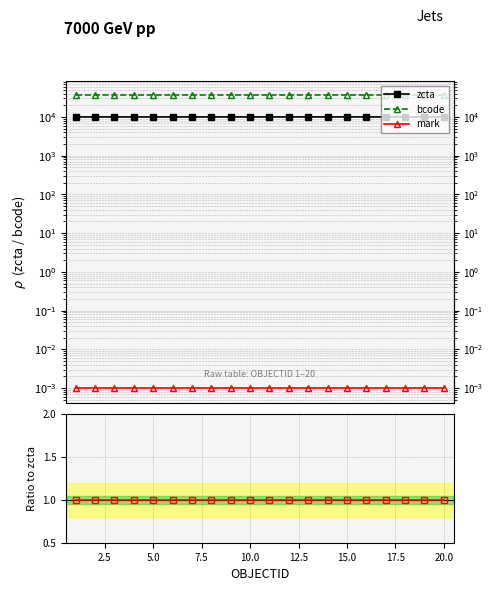

True or false: mark and bcode intersect in this chart.

False